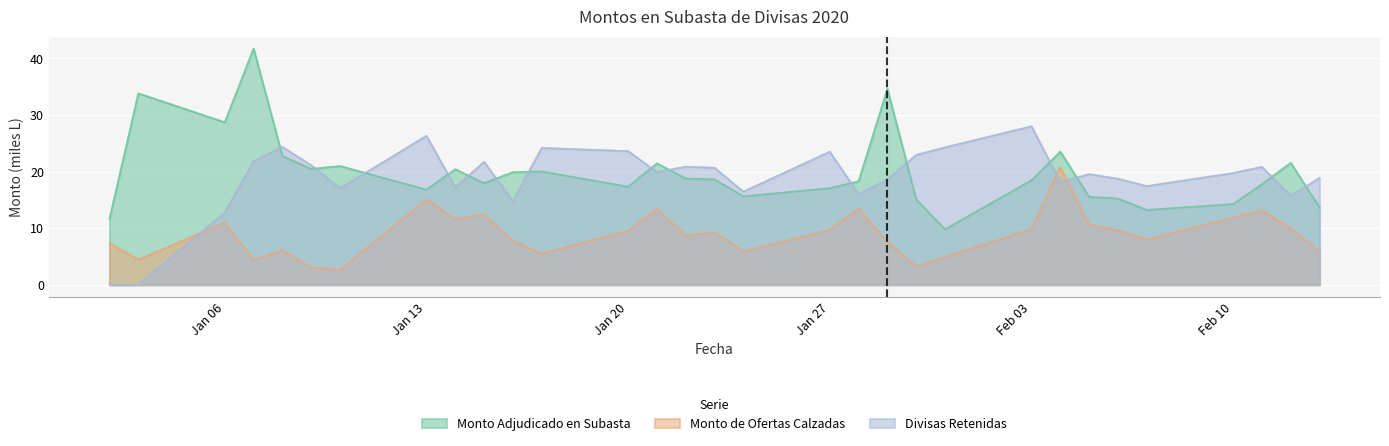

True or false: Divisas Retenidas and Monto Adjudicado en Subasta intersect in this chart.

True